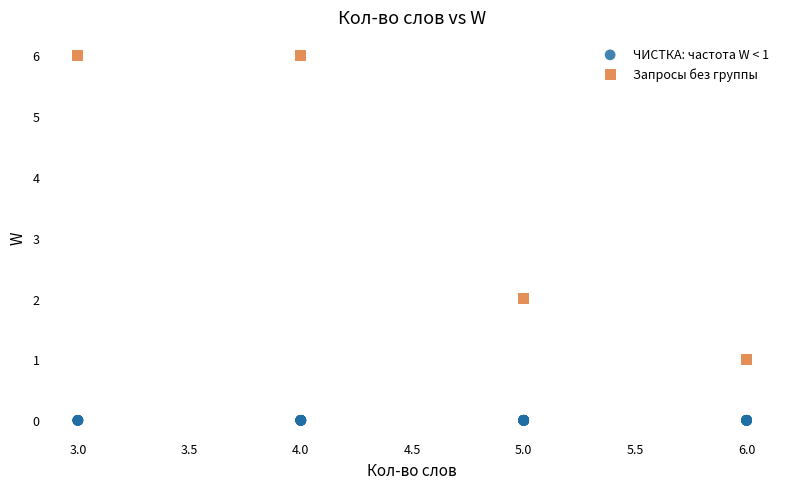

Which series contains the lowest Y value?

ЧИСТКА: частота W < 1